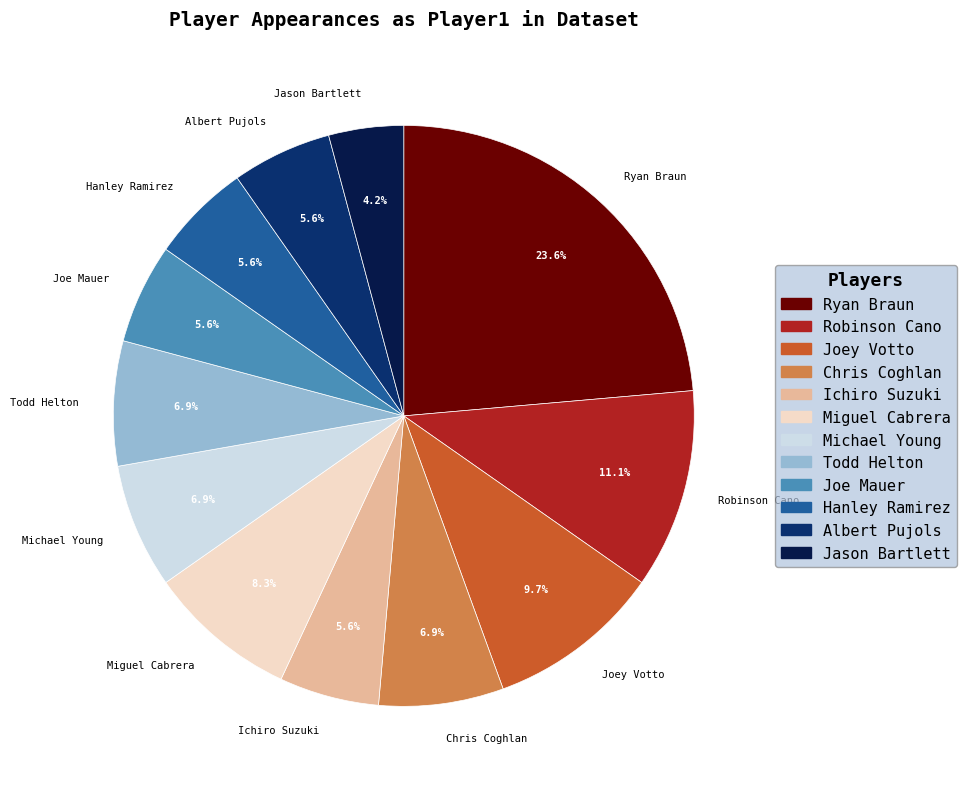

Is Albert Pujols the majority of the pie?

No